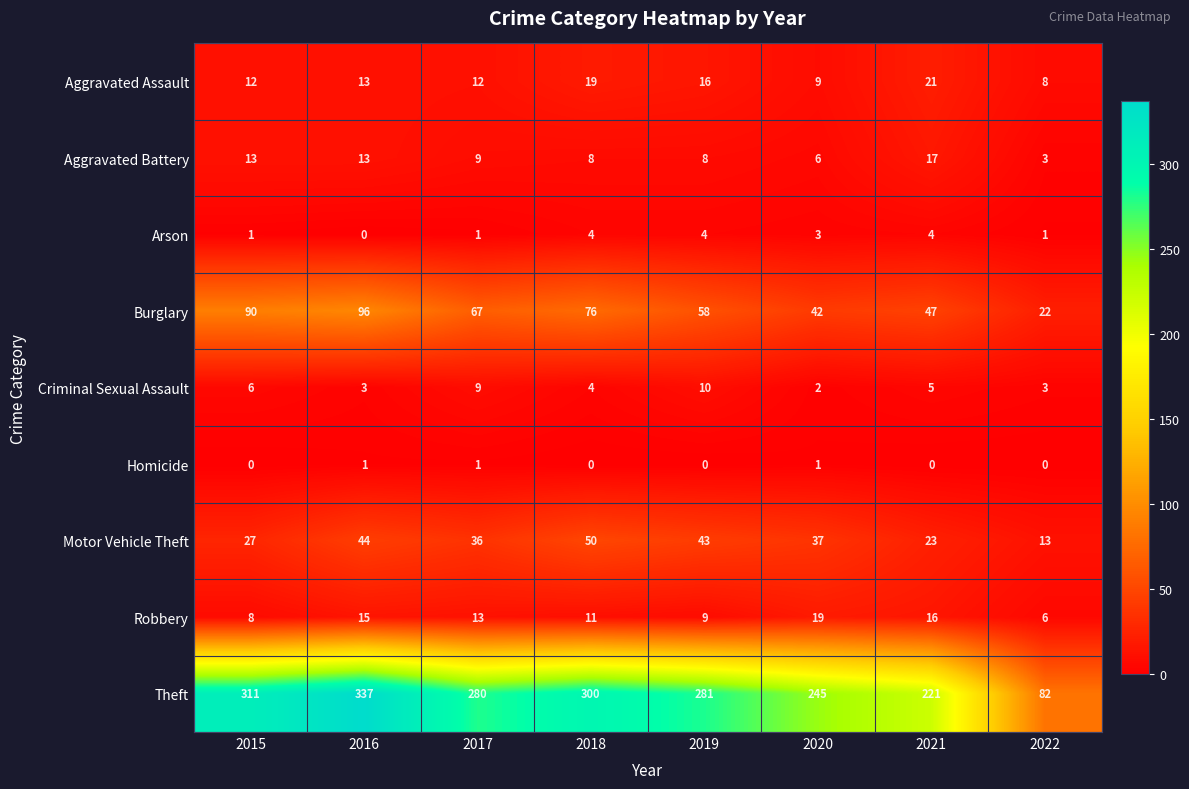

At how many categories does at least one series exceed 100?

7